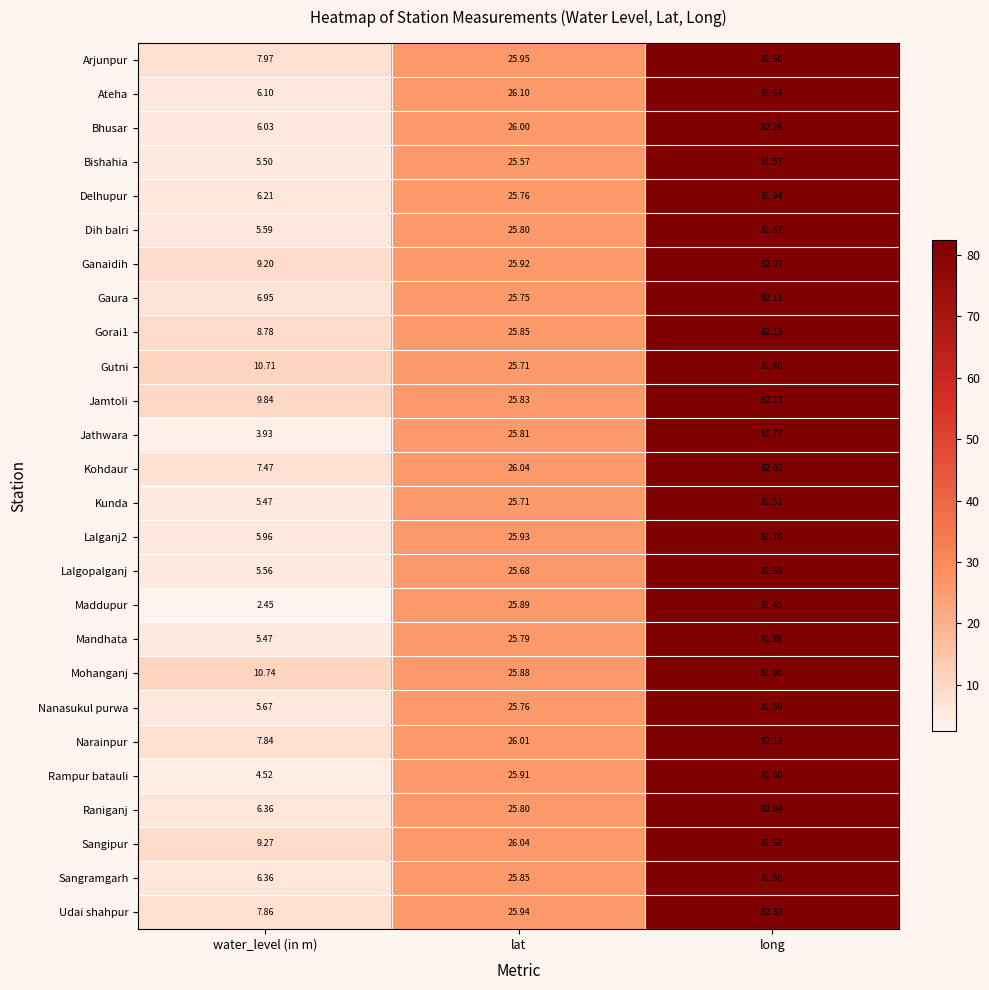

Which series has the largest total across all categories?

Mohanganj